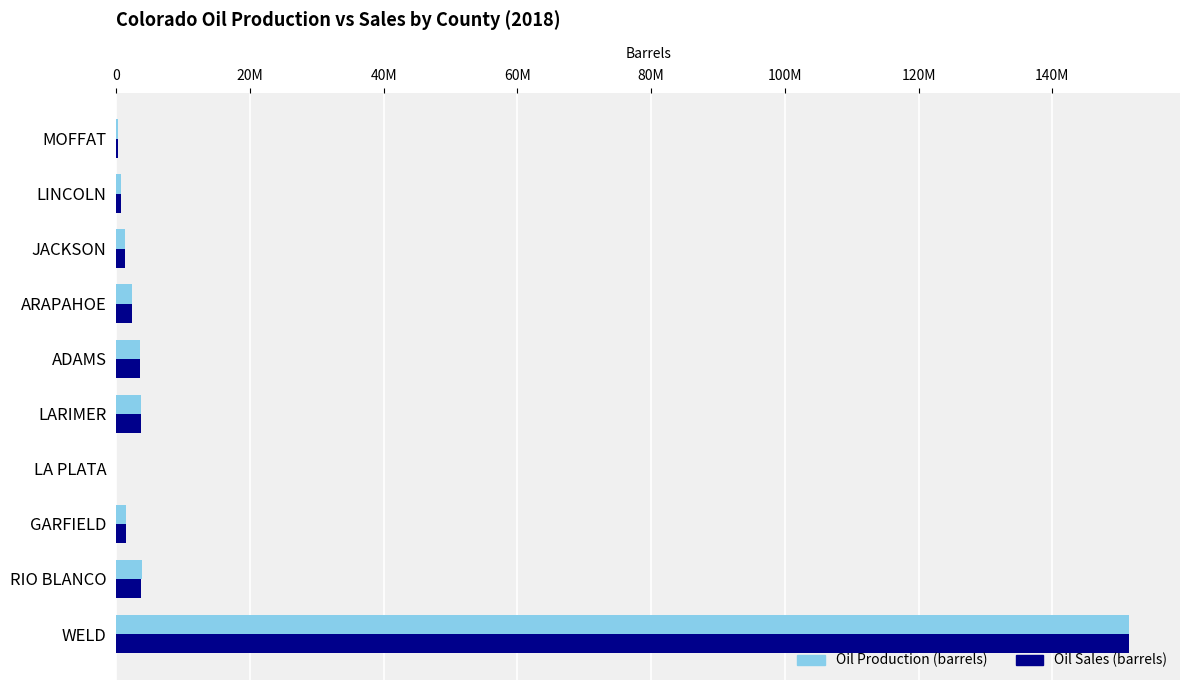

What are all the series names shown in the legend?

Oil Production (barrels), Oil Sales (barrels)